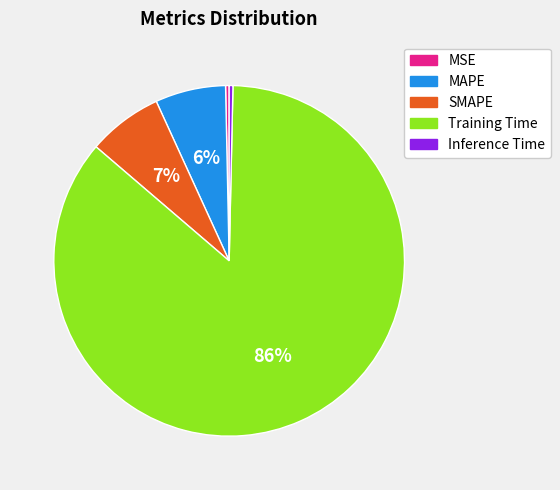

The MAPE slice represents 6% of the pie. True or false?

True